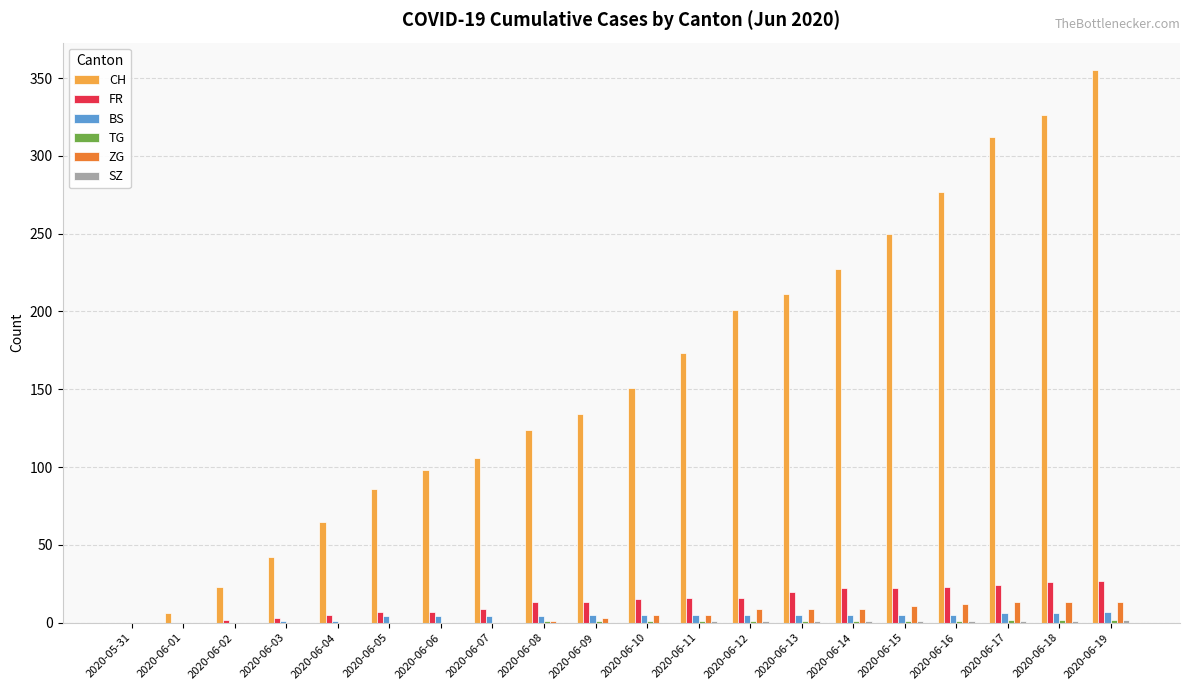

Is the value of CH at 2020-06-13 greater than the value of FR at 2020-06-13?

Yes